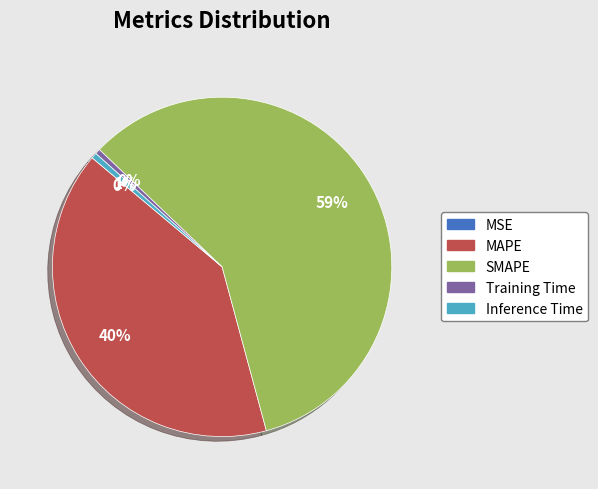

Do Inference Time and MAPE together represent more than half of the pie?

No